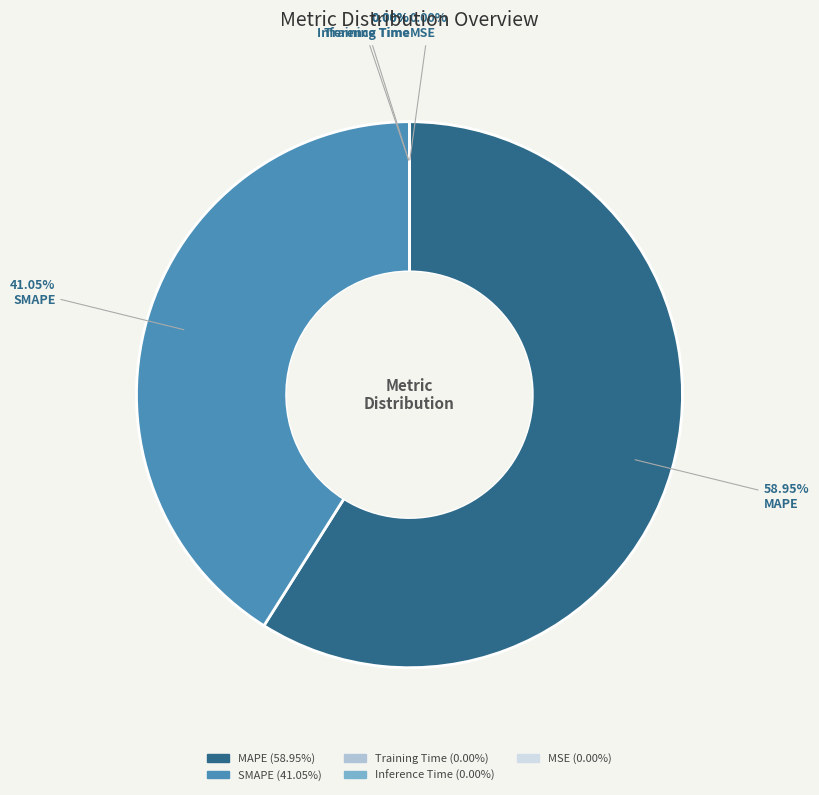

Is it true that Inference Time is 0% of the pie?

True